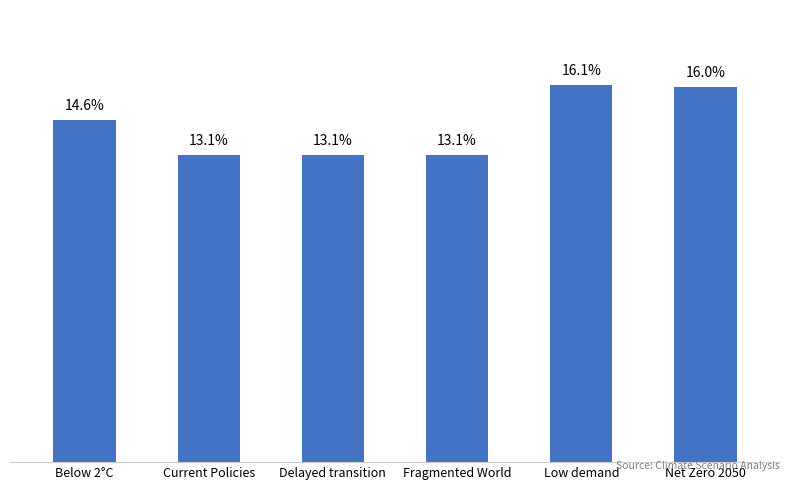

The chart shows a value of 0.2 at Below 2°C. True or false?

False